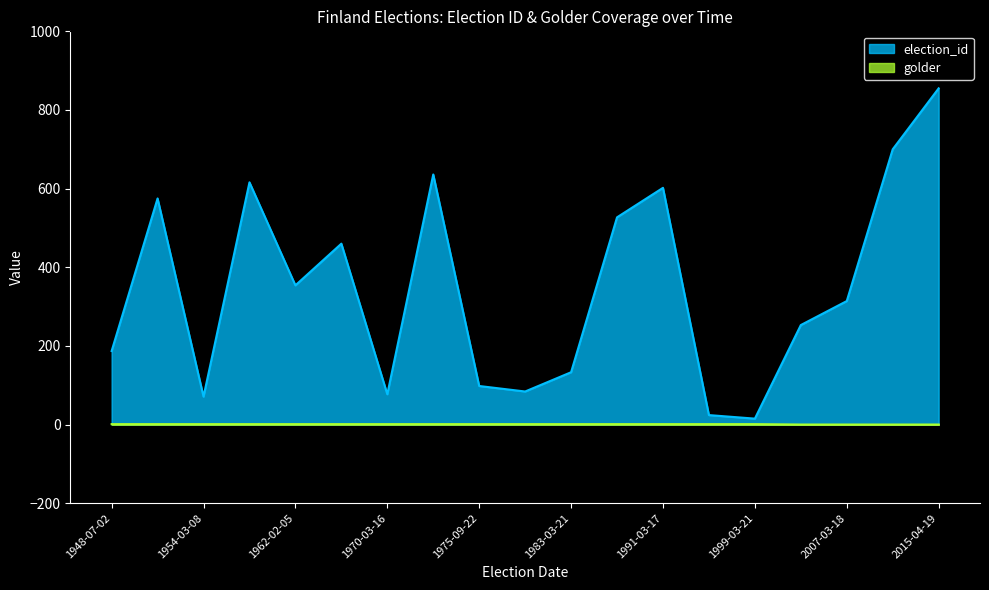

Reading left to right, what are all the values shown in this chart?

election_id: 1948-07-02=187	1951-07-03=575	1954-03-08=71	1958-07-07=616	1962-02-05=354	1966-03-21=460	1970-03-16=77	1972-01-03=636	1975-09-22=98	1979-03-13=84	1983-03-21=133	1987-03-16=527	1991-03-17=602	1995-03-19=24	1999-03-21=15	2003-03-16=253	2007-03-18=314	2011-04-17=700	2015-04-19=855
golder: 1948-07-02=1	1951-07-03=1	1954-03-08=1	1958-07-07=1	1962-02-05=1	1966-03-21=1	1970-03-16=1	1972-01-03=1	1975-09-22=1	1979-03-13=1	1983-03-21=1	1987-03-16=1	1991-03-17=1	1995-03-19=1	1999-03-21=1	2003-03-16=0	2007-03-18=0	2011-04-17=0	2015-04-19=0